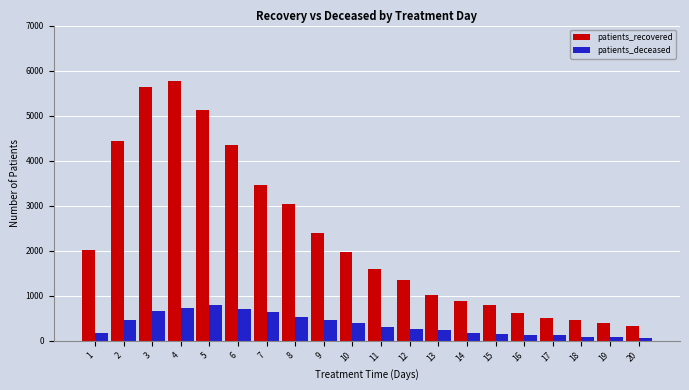

Between 6 and 9, which series saw the biggest shift?

patients_recovered